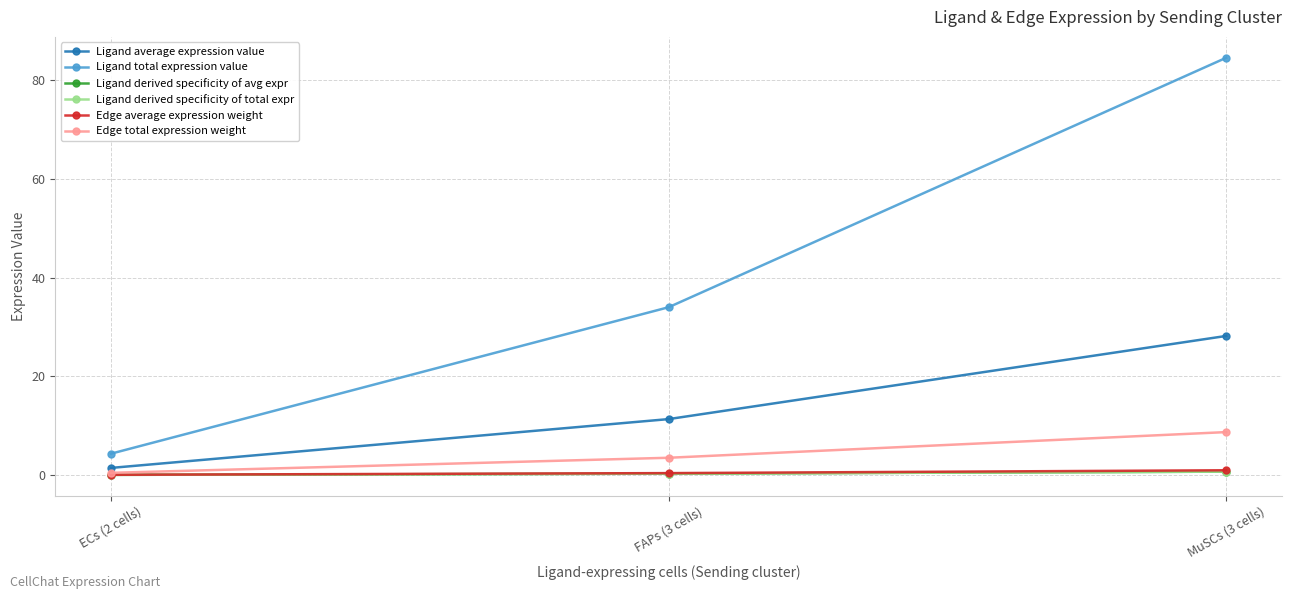

Reading left to right, what are all the values shown in this chart?

Ligand average expression value: 1.4	11.3	28.2
Ligand total expression value: 4.3	34.0	84.5
Ligand derived specificity of avg expr: 0.0	0.3	0.7
Ligand derived specificity of total expr: 0.0	0.3	0.7
Edge average expression weight: 0.0	0.4	1.0
Edge total expression weight: 0.4	3.5	8.7